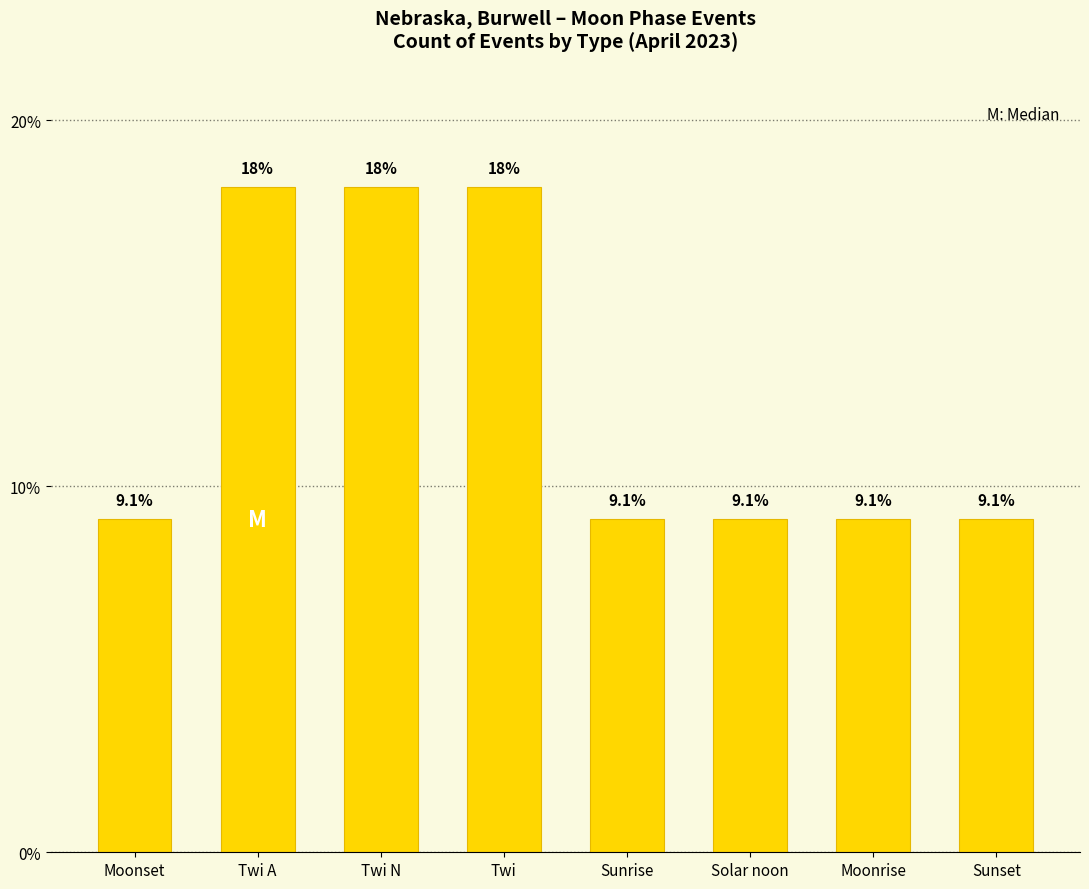

Reading left to right, list all the values displayed in this chart.

Moonset=9.1	Twi A=18.2	Twi N=18.2	Twi=18.2	Sunrise=9.1	Solar noon=9.1	Moonrise=9.1	Sunset=9.1